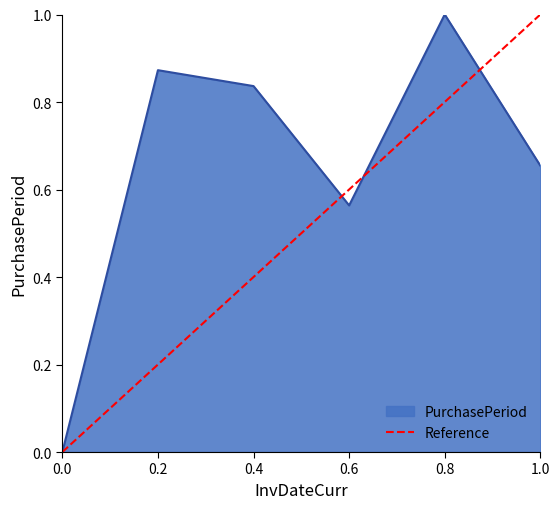

Is it true that PurchasePeriod equals 0.0 at 0.0?

True